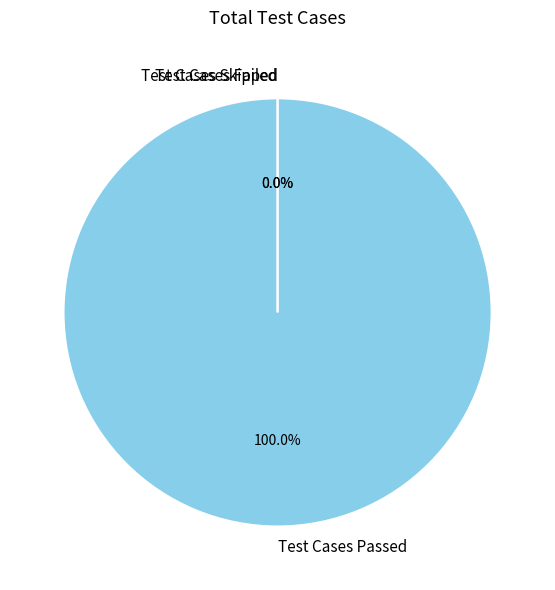

Rank the categories by value from lowest to highest.

Test Cases Failed, Test Cases Skipped, Test Cases Passed